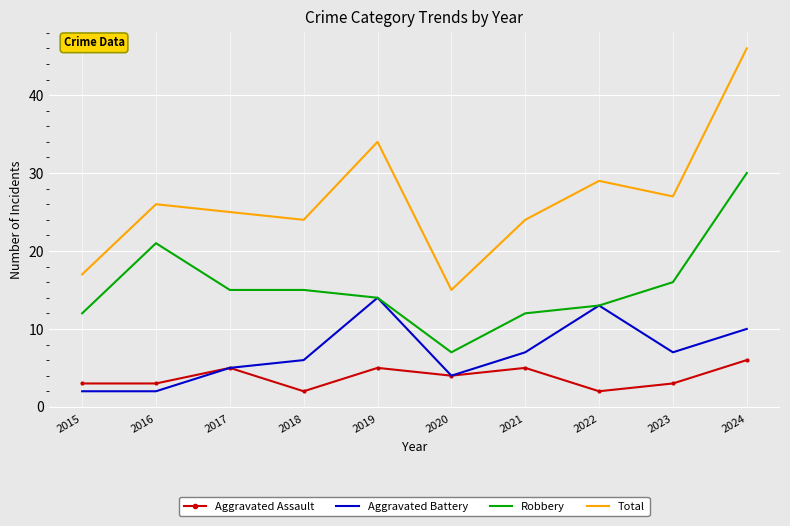

True or false: Robbery and Total intersect in this chart.

False